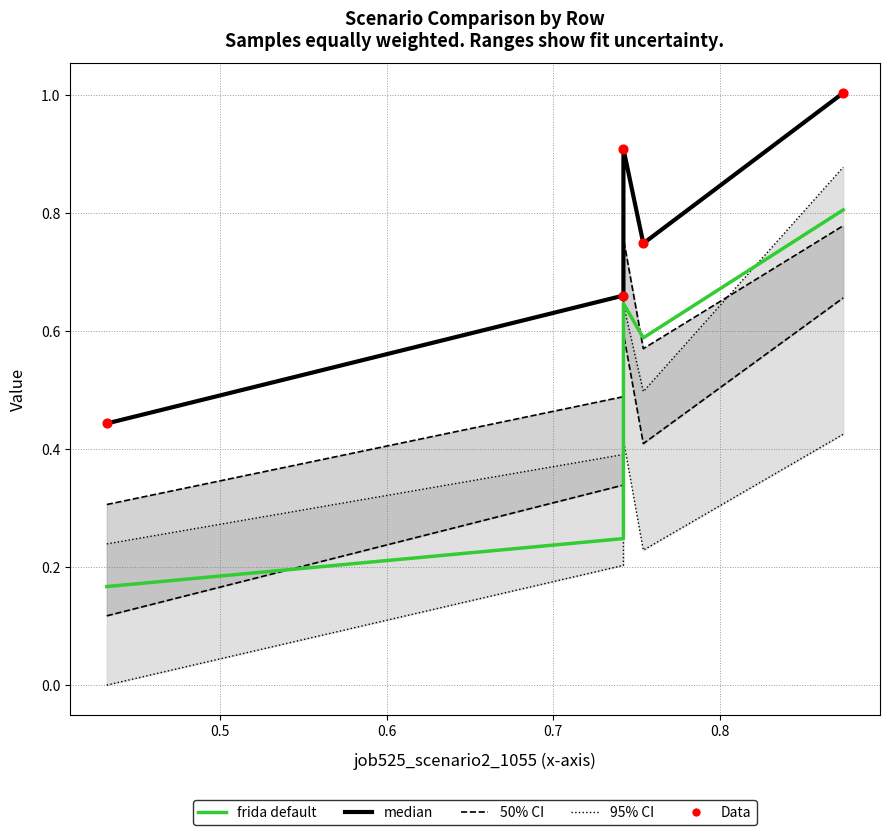

Which series has the widest spread of Y values?

frida default